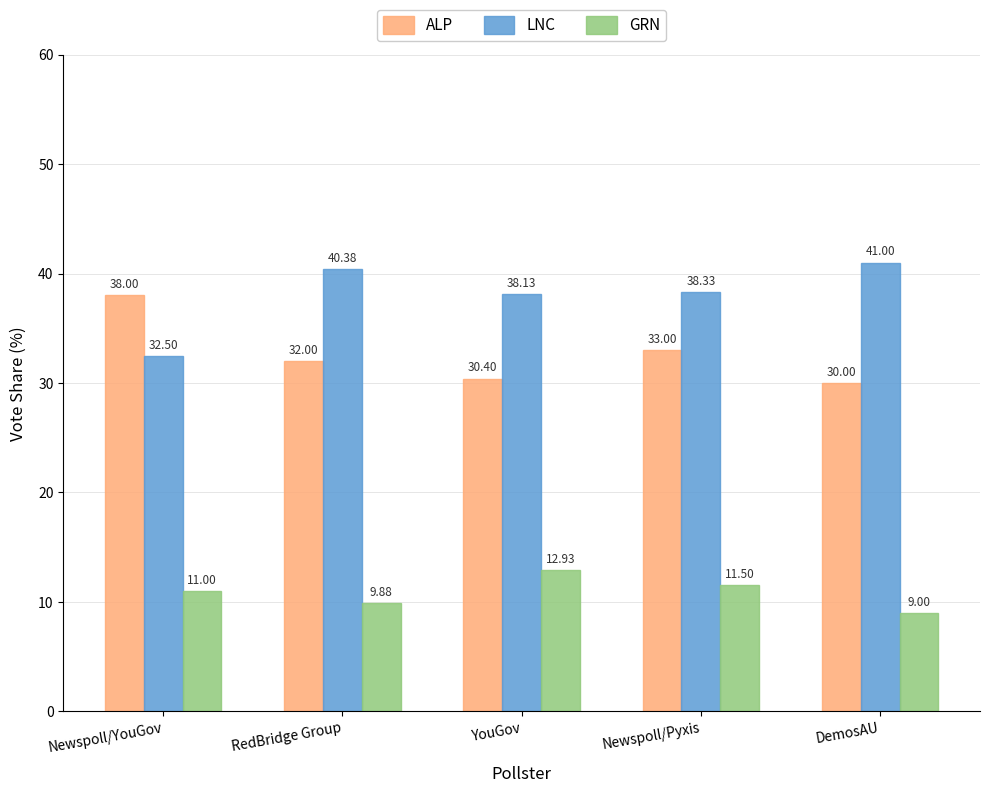

At which label is ALP closest to 34?

Newspoll/Pyxis